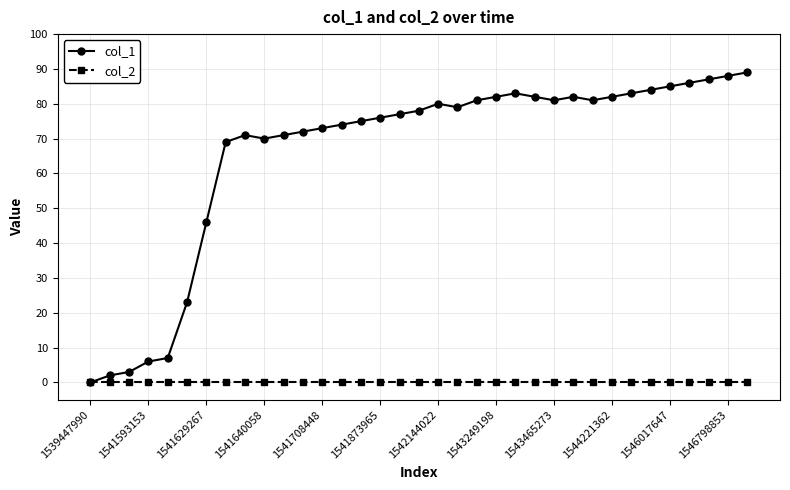

At how many categories does at least one series exceed 49?

28